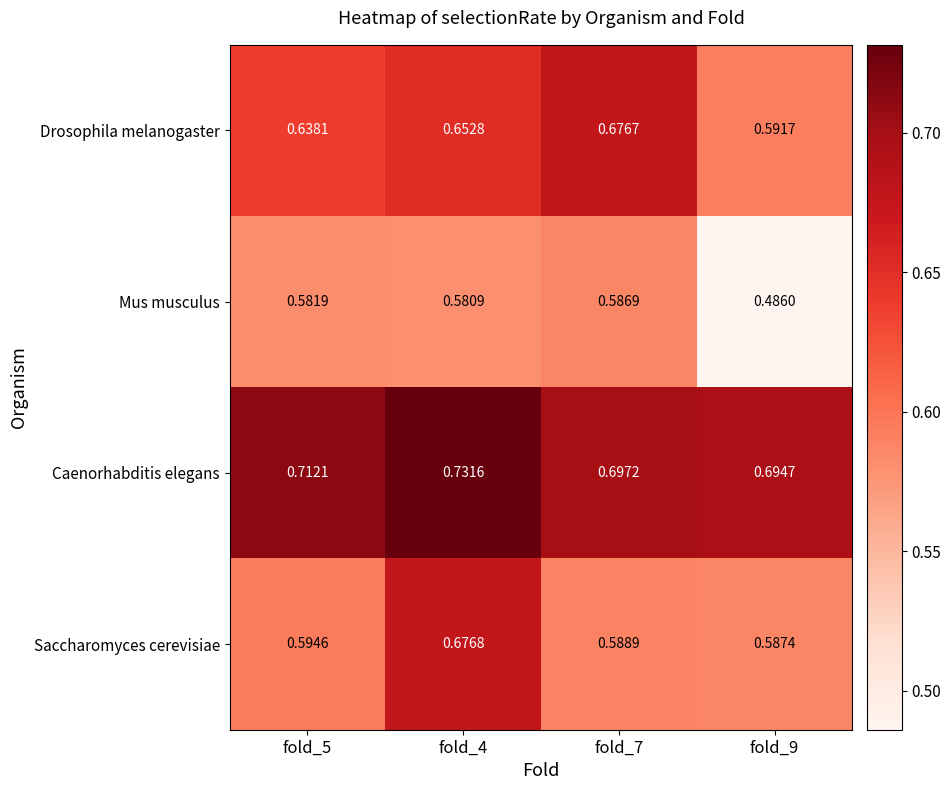

Which series has the largest total across all categories?

Caenorhabditis elegans